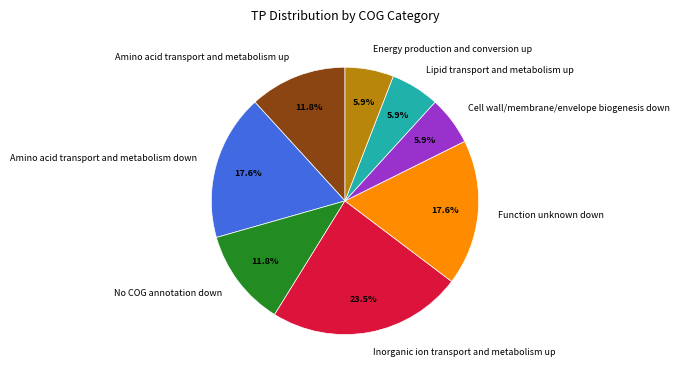

Which category has the biggest portion of the pie?

Inorganic ion transport and metabolism up